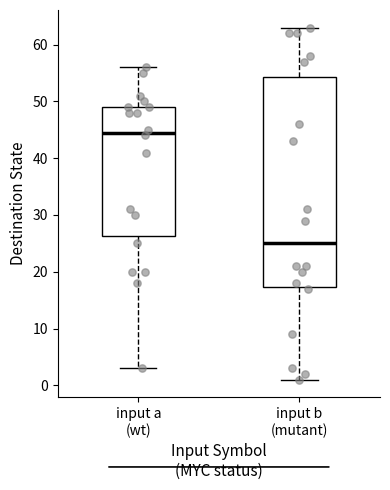

Which box's median line is the lowest?

input b (mutant)